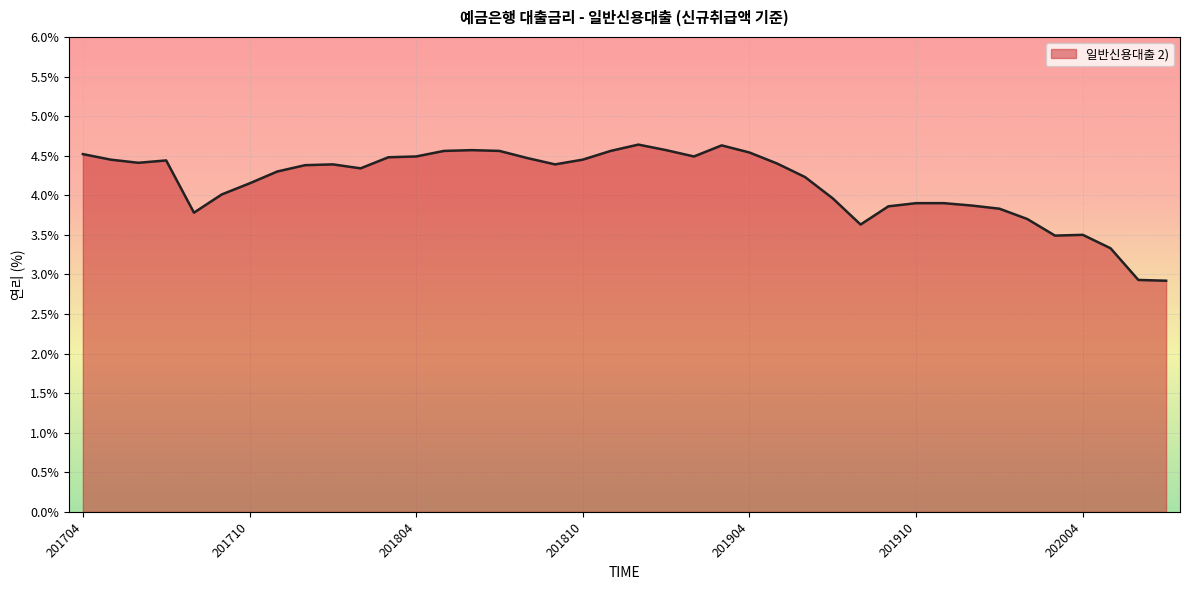

What is the difference between the maximum and minimum values?

1.7